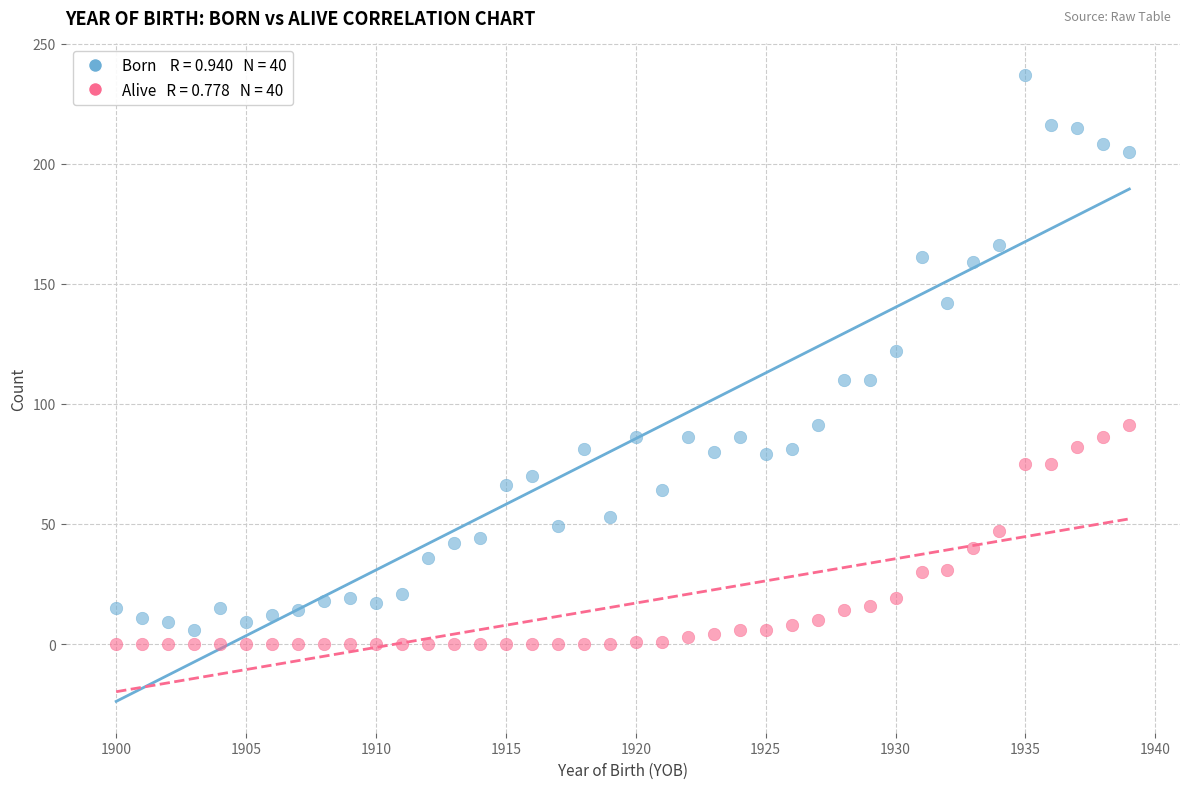

Across all series, what Y value is closest to 118?

122